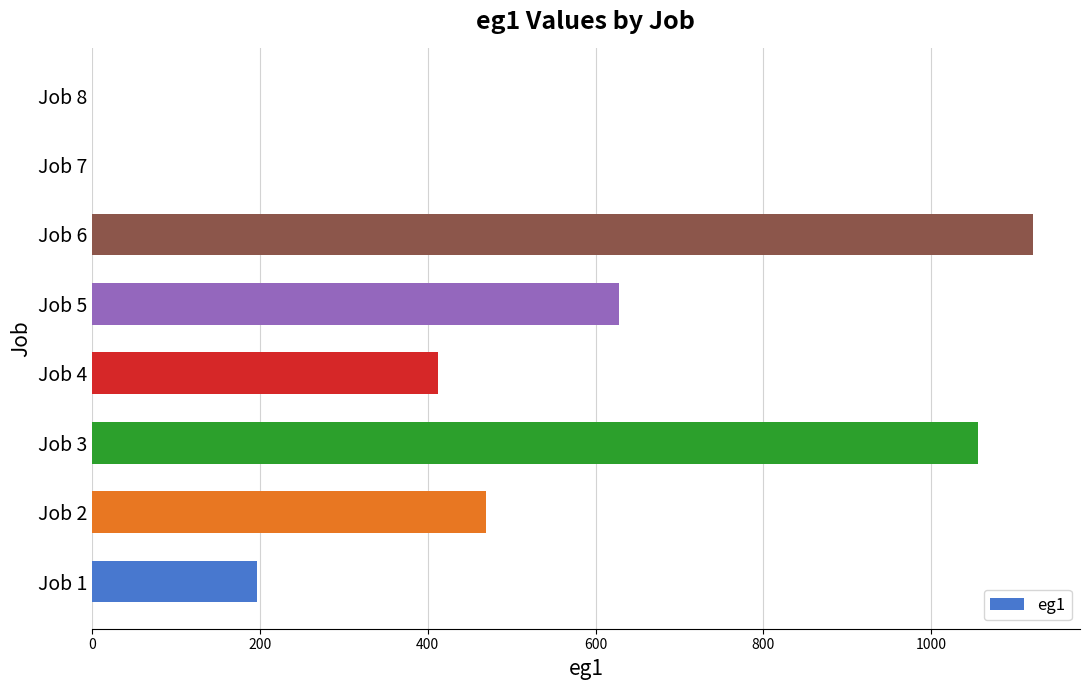

Does the chart contain stacked bars?

No